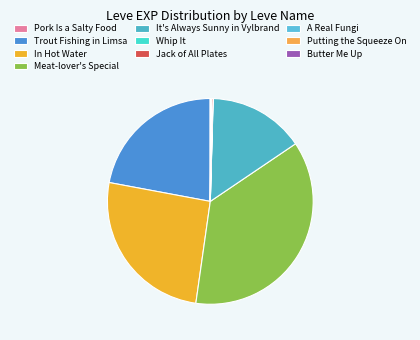

Does Whip It represent more than half of the total?

No